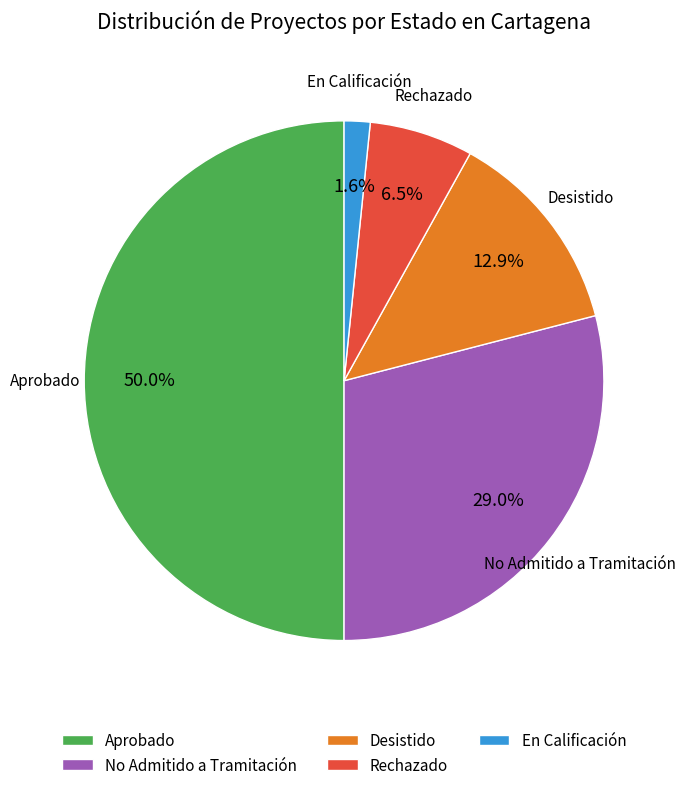

Which has a higher value, Aprobado or Rechazado?

Aprobado